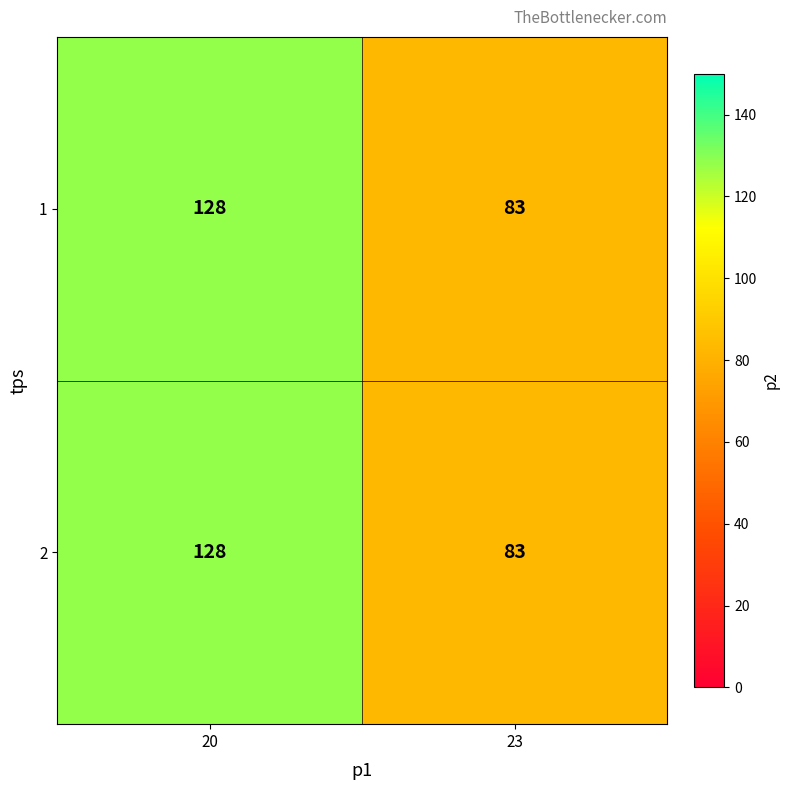

Rank the categories by 1 value from highest to lowest.

20, 23